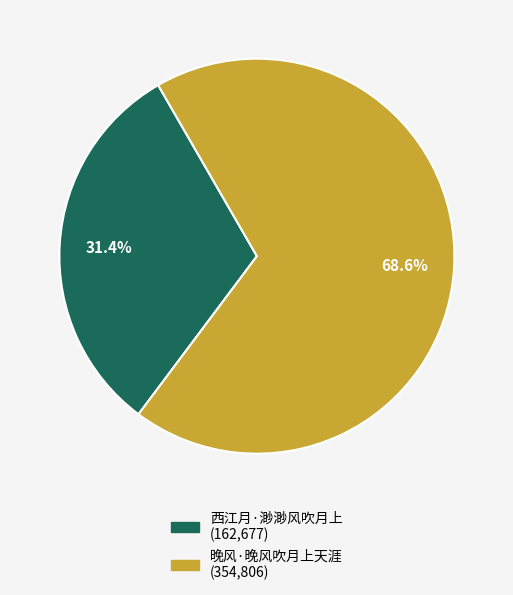

How many segments does this pie chart have?

2